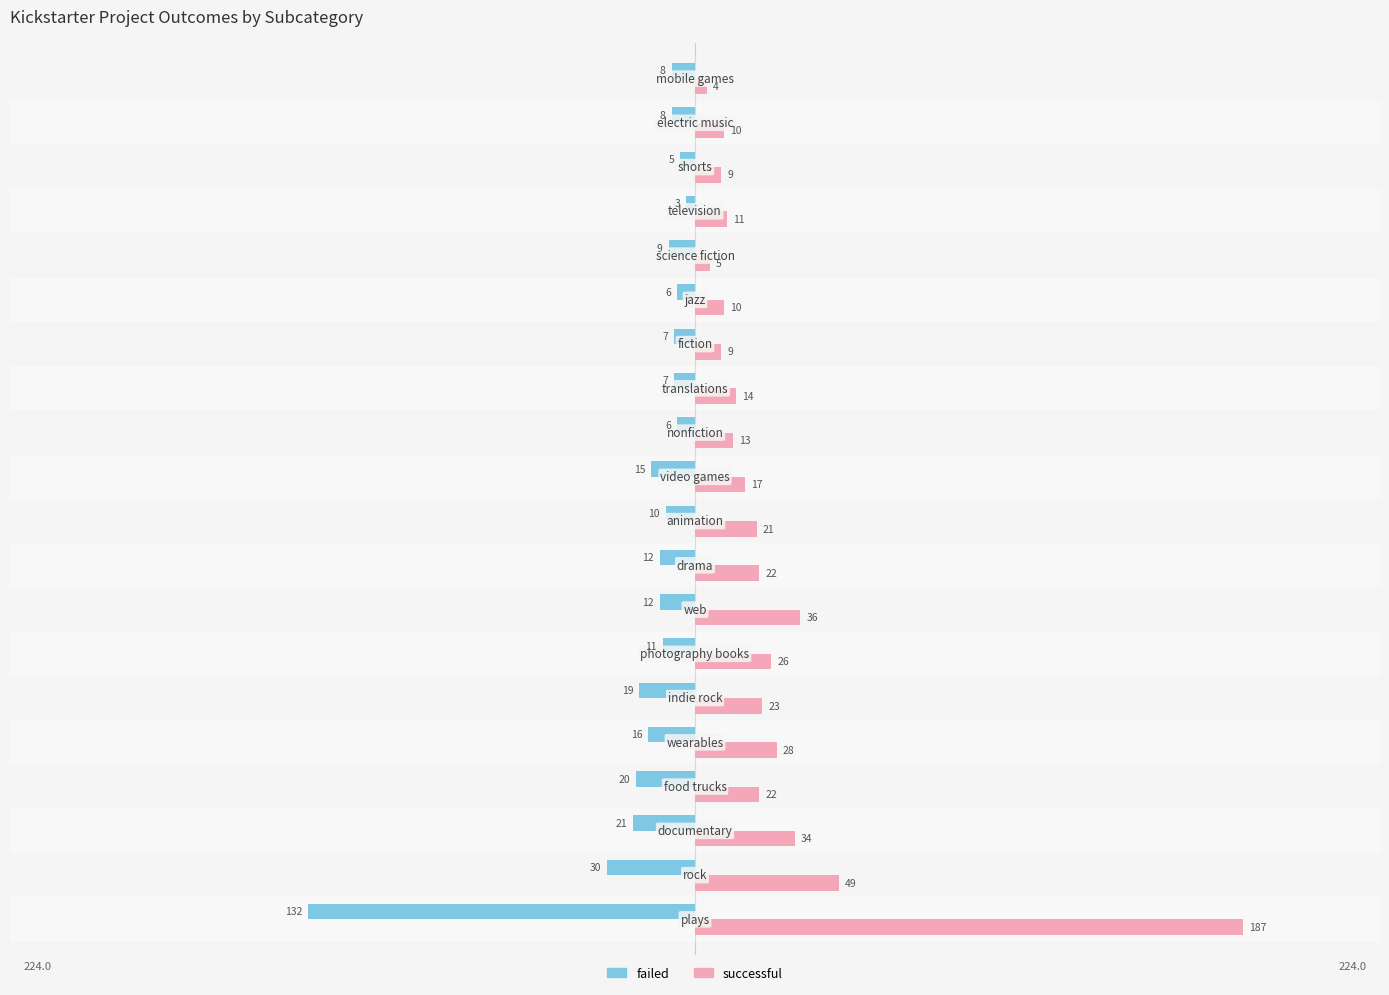

Rank the series by their maximum value, from highest to lowest.

successful, failed